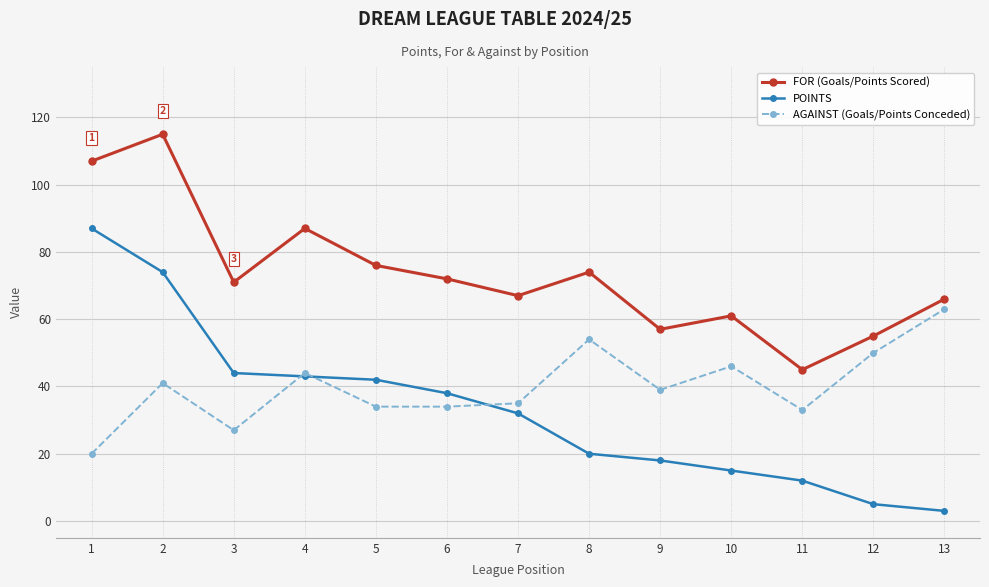

At 1, list the series in order from smallest to largest.

AGAINST (Goals/Points Conceded), POINTS, FOR (Goals/Points Scored)